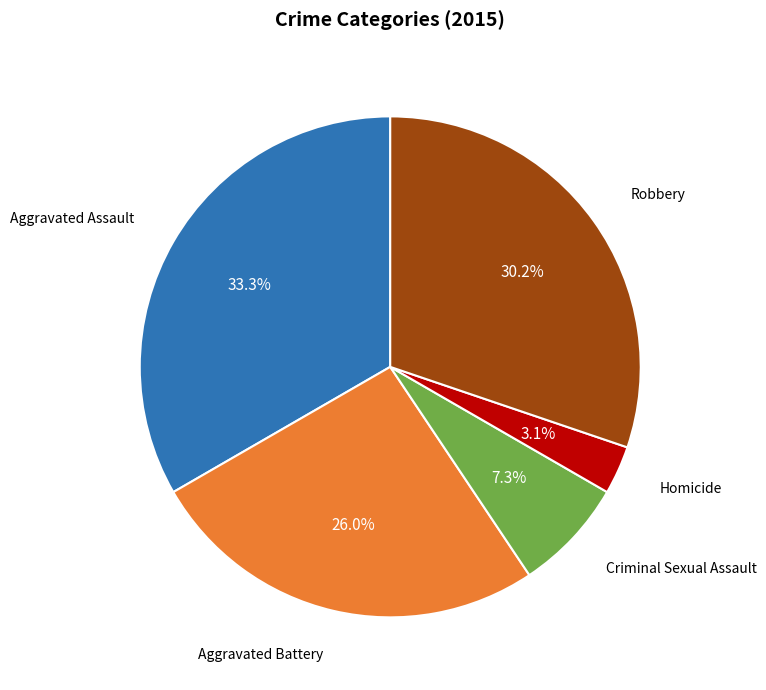

Approximately how many times larger is the value at Aggravated Assault compared to Aggravated Battery?

1.3